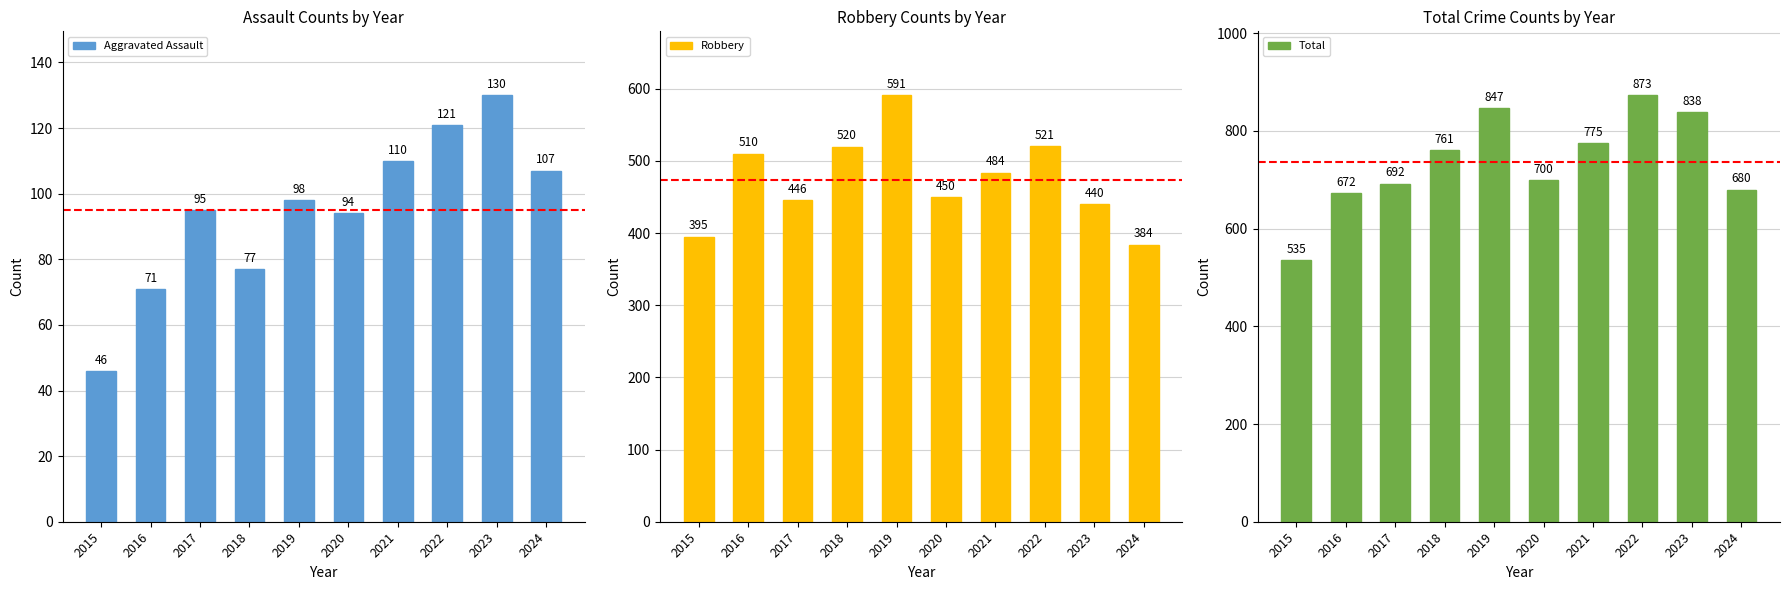

Between 2024 and 2019, which is larger?

2024